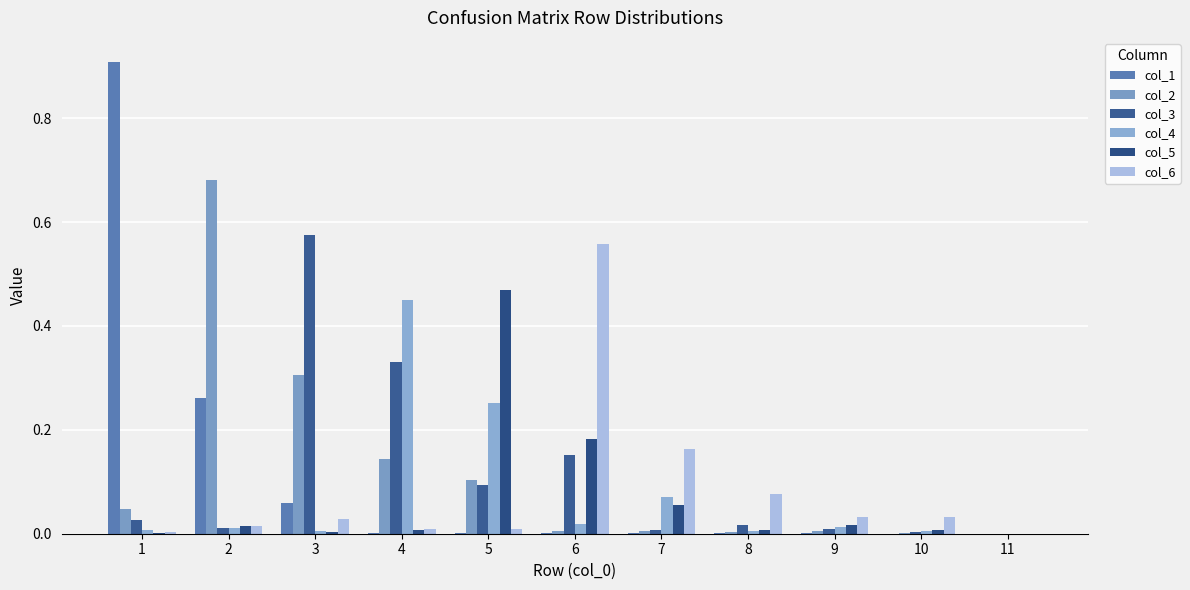

What are all the series names shown in the legend?

col_1, col_2, col_3, col_4, col_5, col_6